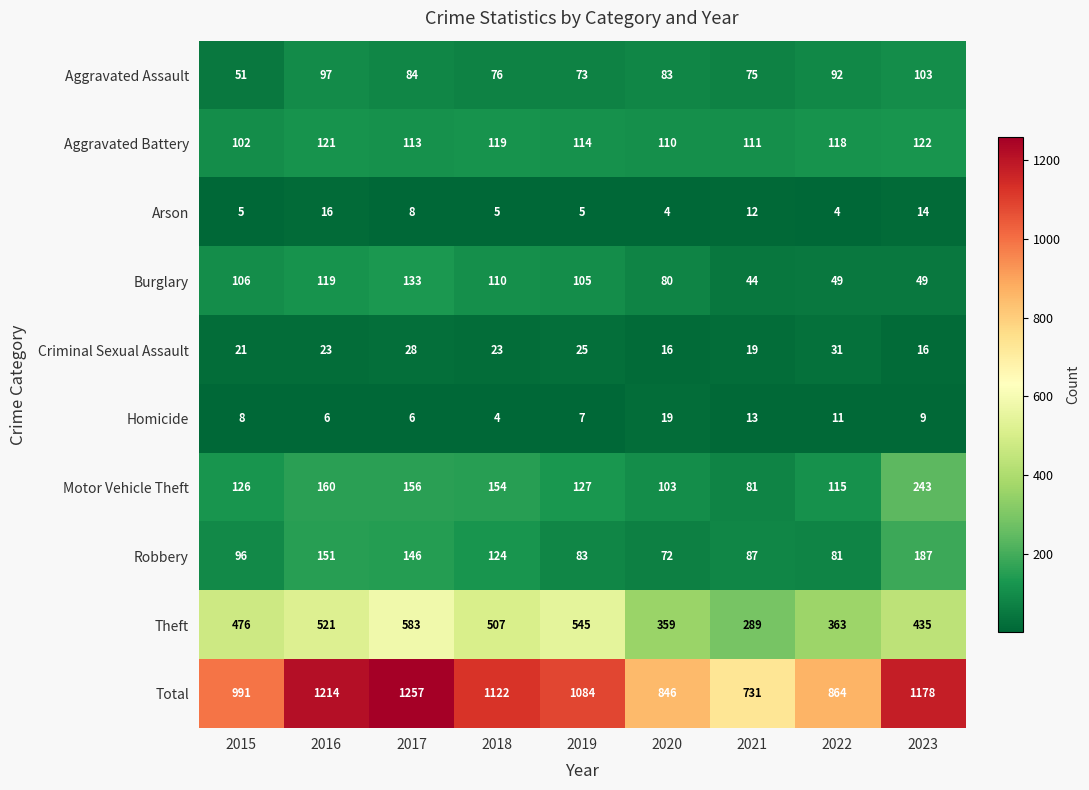

How many categories are shown in the chart?

9